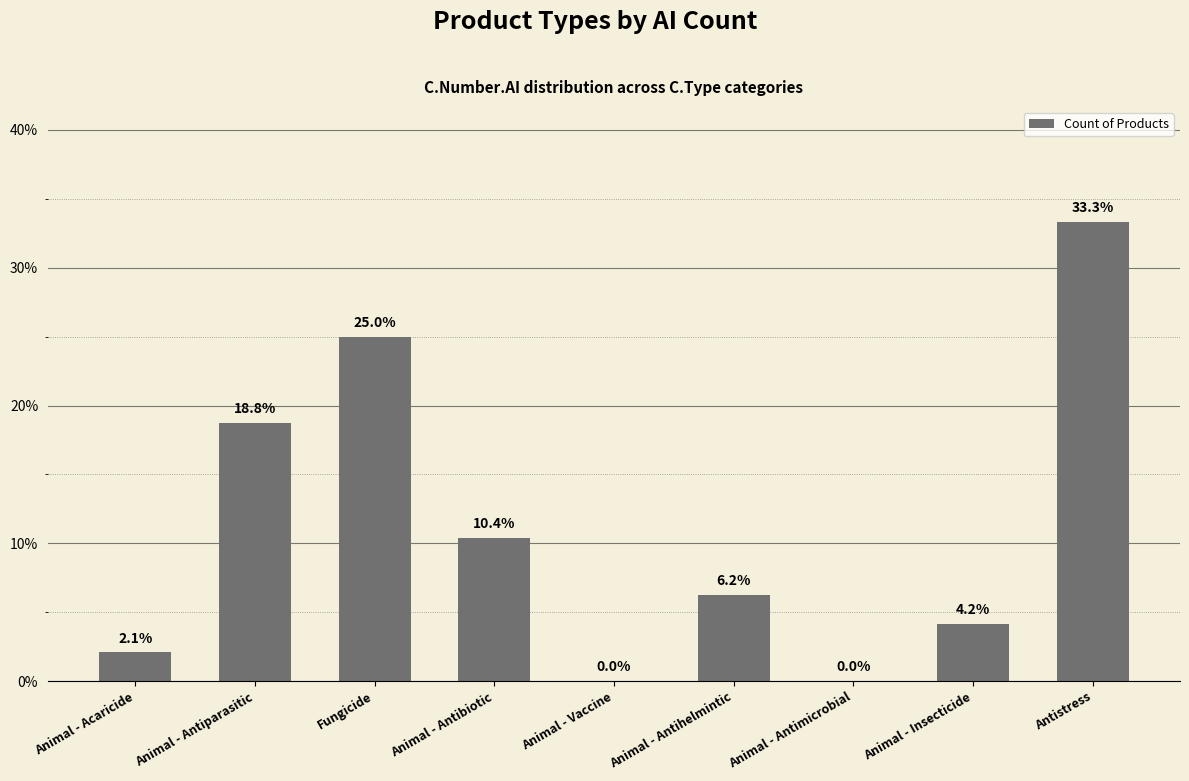

What is the sum of all values?

100.0